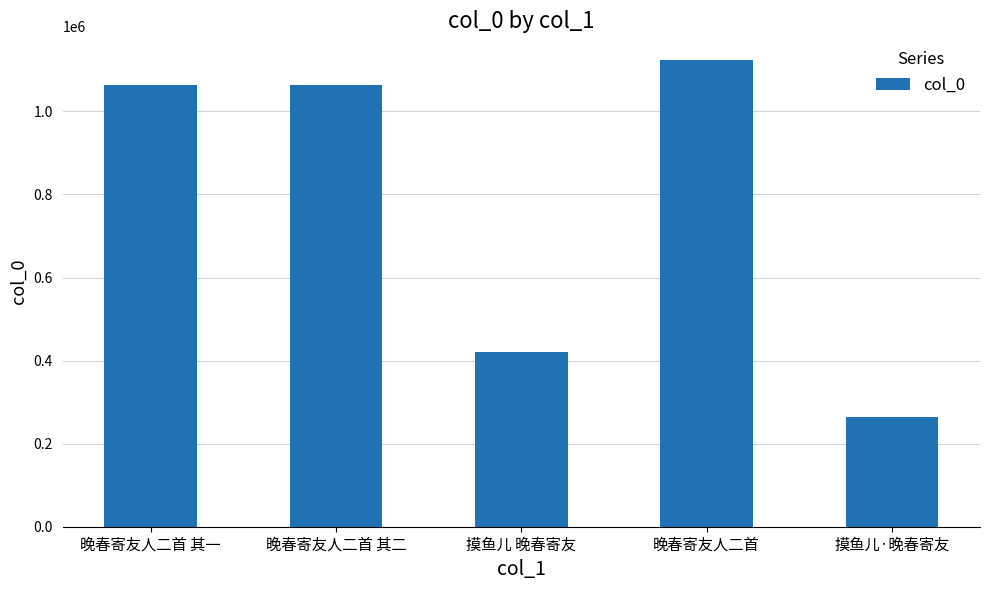

At which category does the chart reach its peak across all series?

晚春寄友人二首